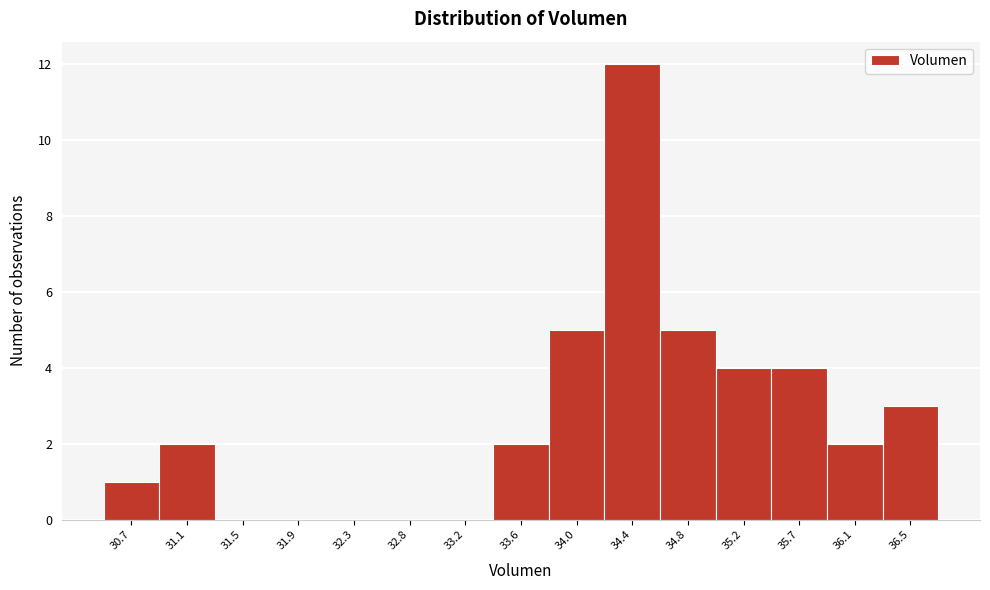

Reading left to right, what are all the values shown in this chart?

30.7=1	31.1=2	31.5=0	31.9=0	32.3=0	32.8=0	33.2=0	33.6=2	34.0=5	34.4=12	34.8=5	35.2=4	35.7=4	36.1=2	36.5=3